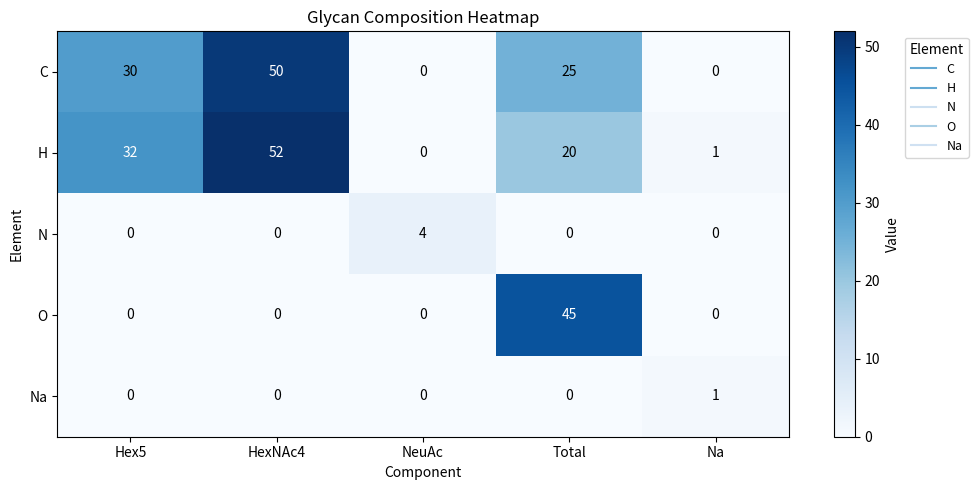

At which category is the sum across all series the highest?

HexNAc4